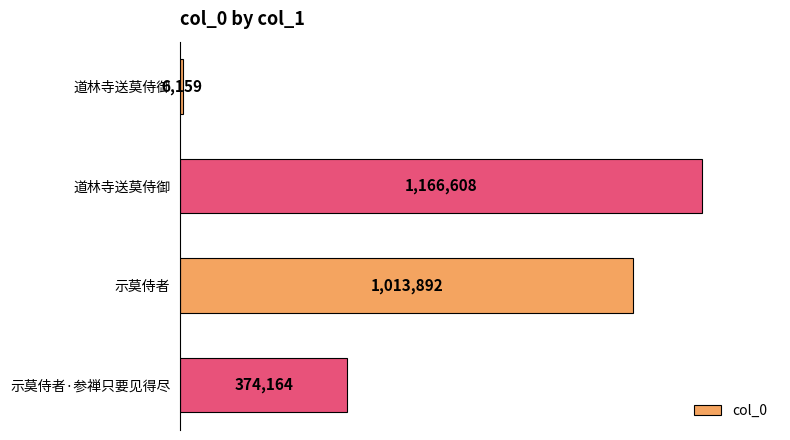

How many bars are there in total?

4